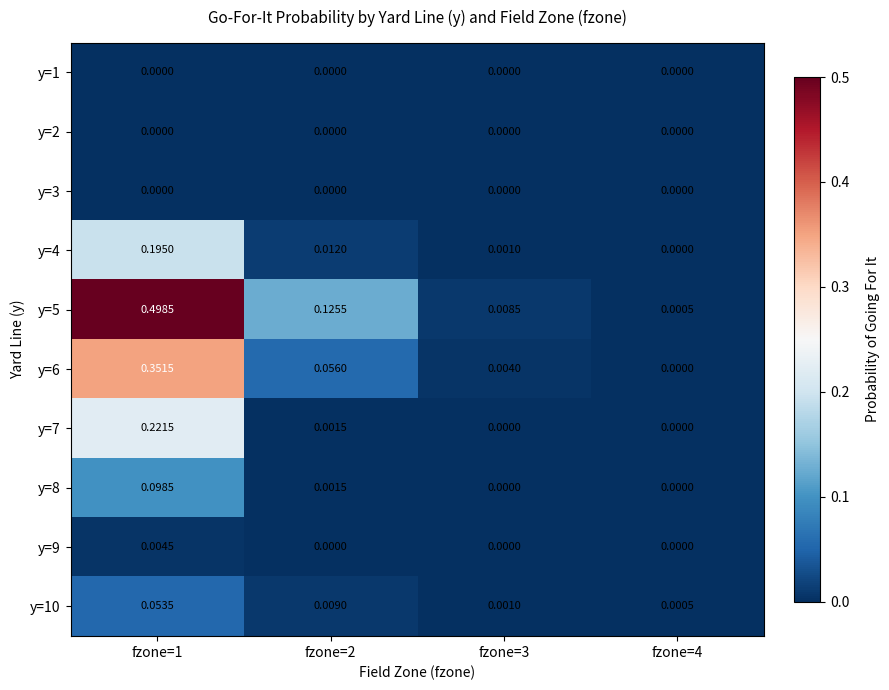

Is the value of y=10 at fzone=4 greater than the value of y=3 at fzone=3?

Yes